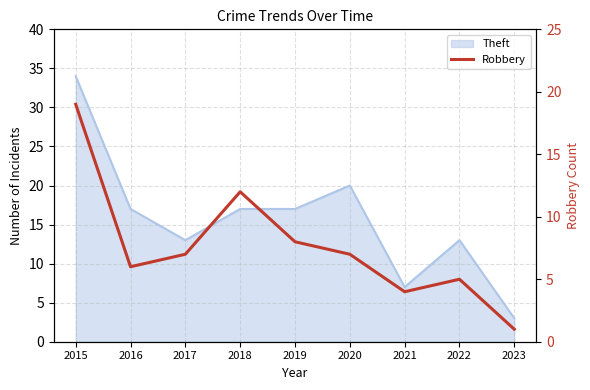

Is it true that the value at 2022 is 7?

False